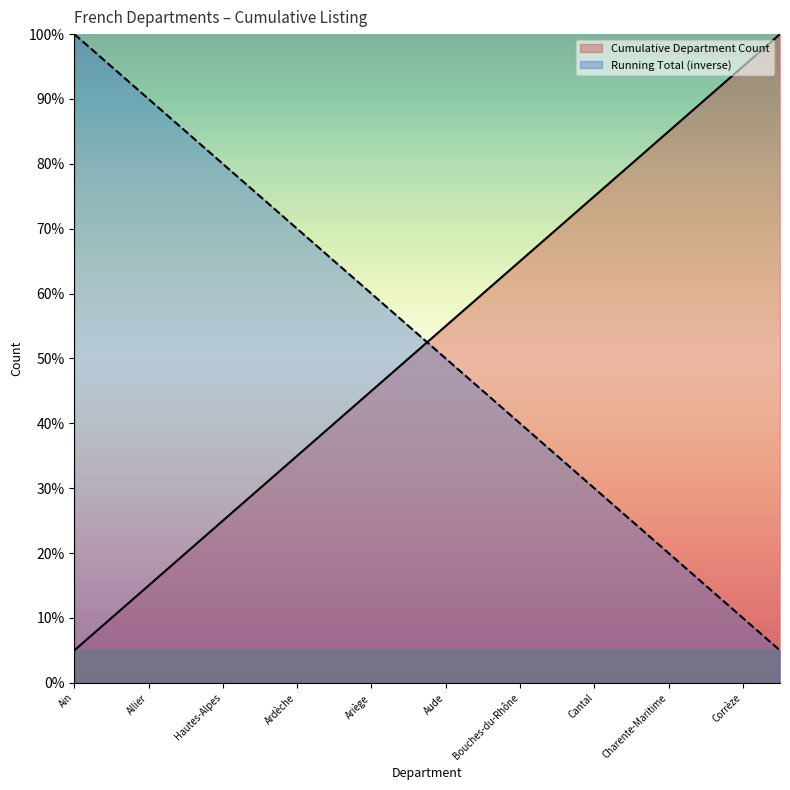

What is the greatest value displayed?

100.0